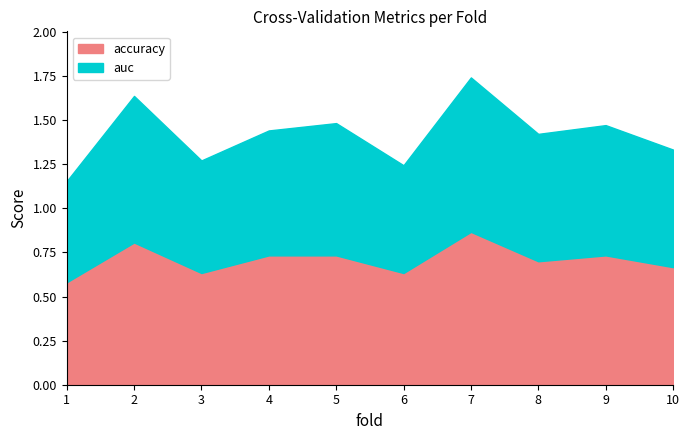

Does the chart have visible grid lines?

No